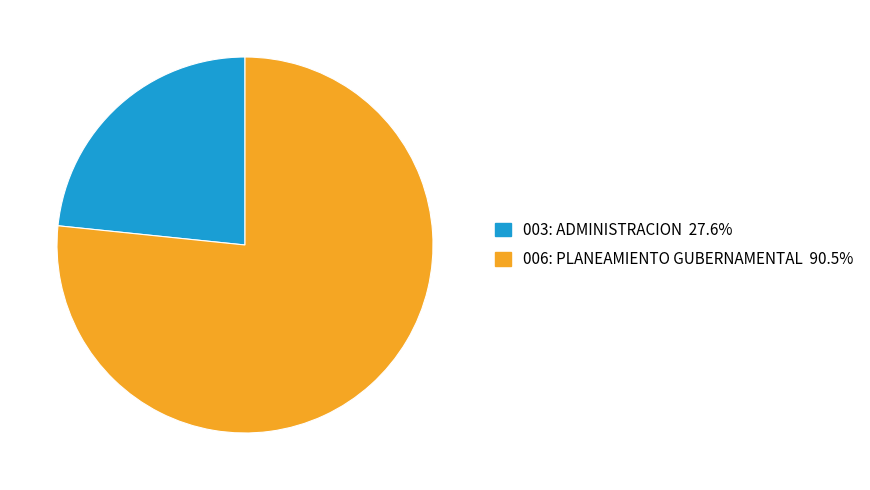

What is the smallest slice in the pie chart?

003: ADMINISTRACION